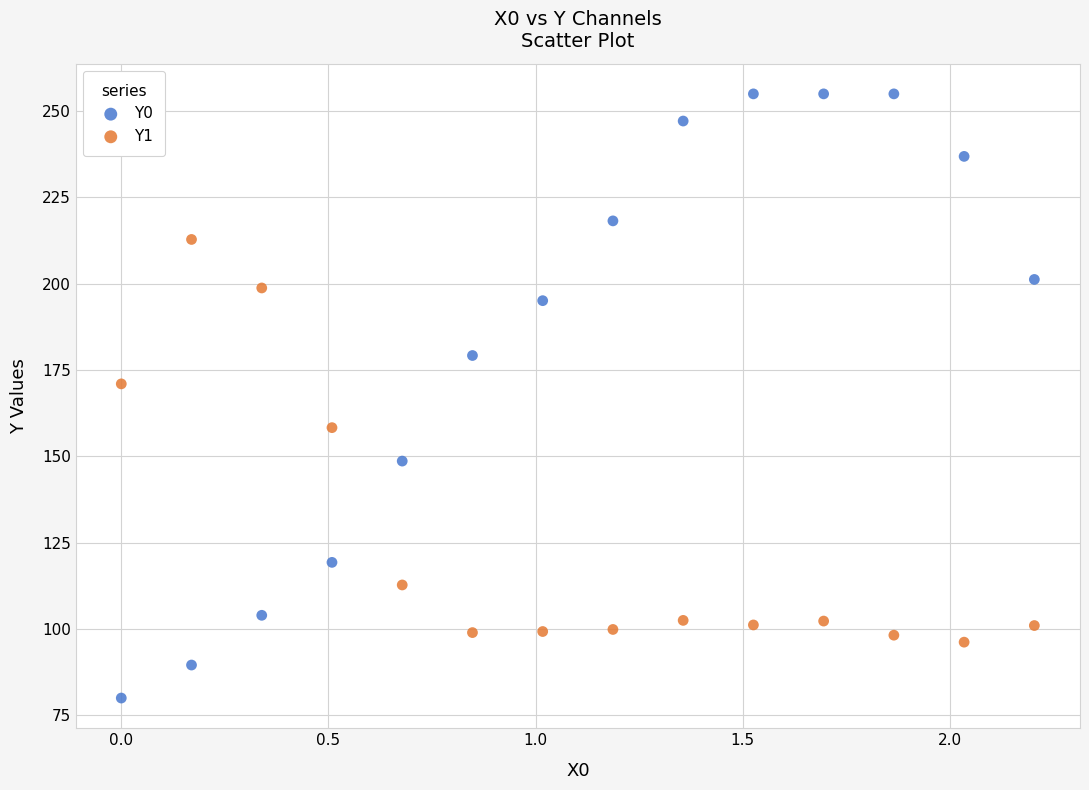

Which series has the widest spread of Y values?

Y0